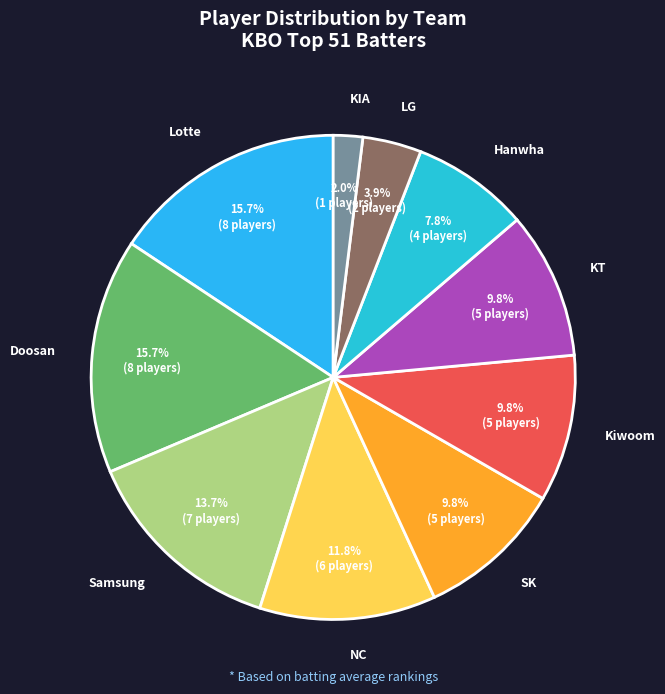

What is the smallest slice in the pie chart?

KIA